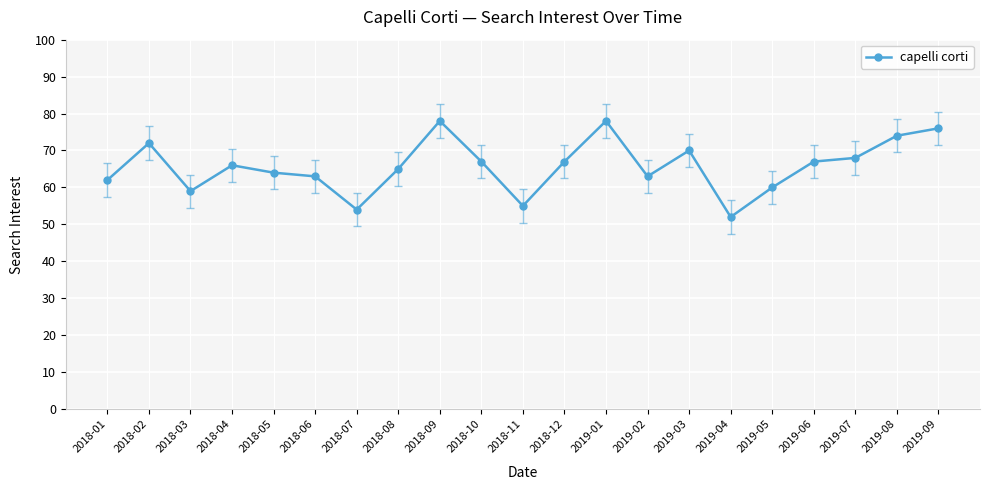

Reading left to right, list all the values displayed in this chart.

62	72	59	66	64	63	54	65	78	67	55	67	78	63	70	52	60	67	68	74	76